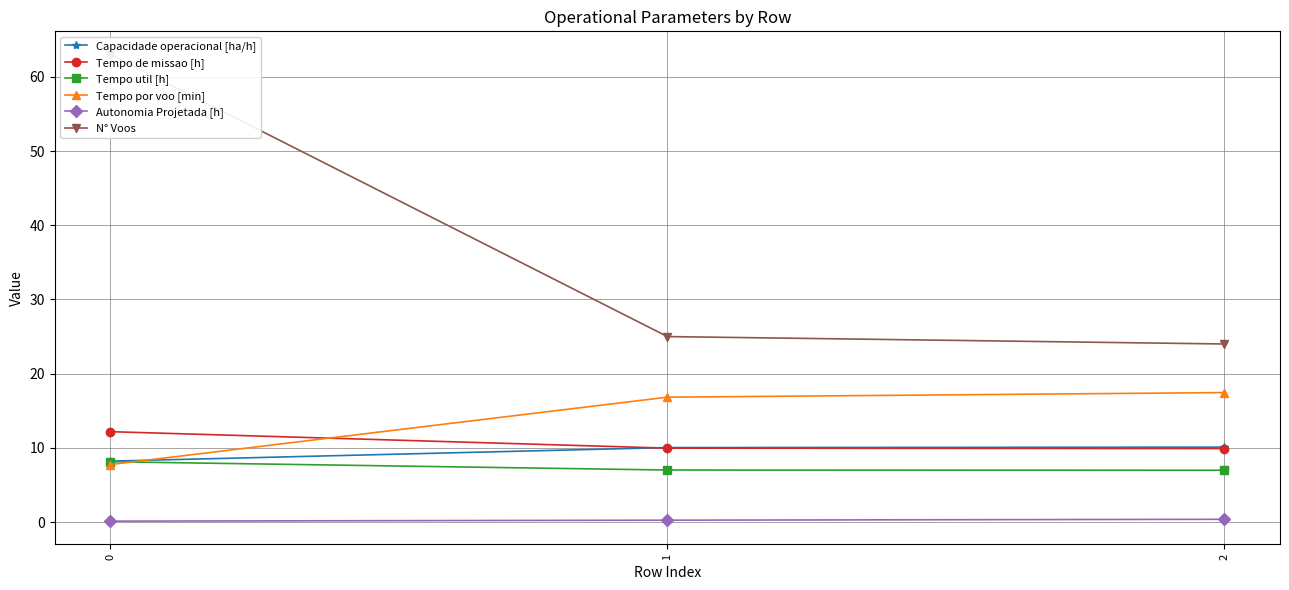

Reading right to left, what are all the values shown in this chart?

Capacidade operacional [ha/h]: 2=10.1	1=10.0	0=8.2
Tempo de missao [h]: 2=9.9	1=10.0	0=12.2
Tempo util [h]: 2=7.0	1=7.0	0=8.1
Tempo por voo [min]: 2=17.4	1=16.8	0=7.8
Autonomia Projetada [h]: 2=0.4	1=0.2	0=0.1
N° Voos: 2=24.0	1=25.0	0=63.0